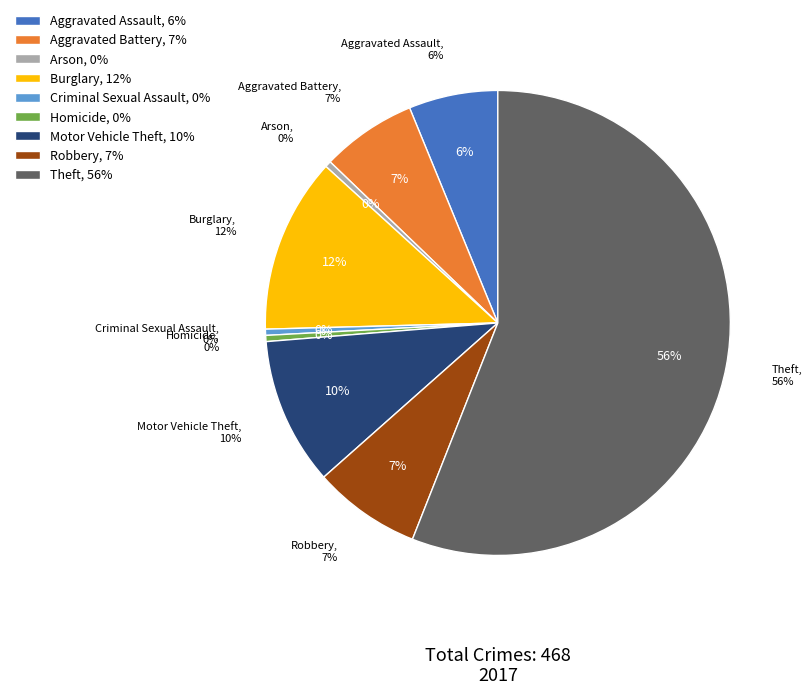

What is the majority slice?

Theft